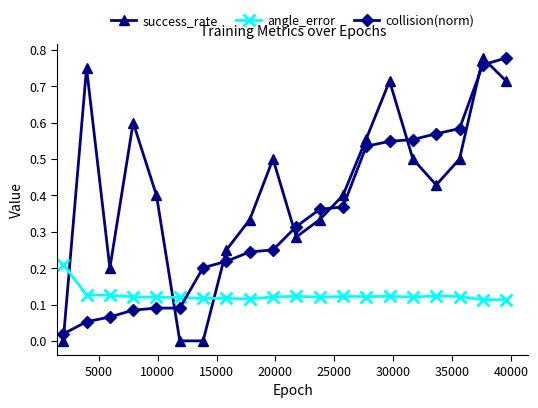

What is the sum of all success_rate values?

8.2